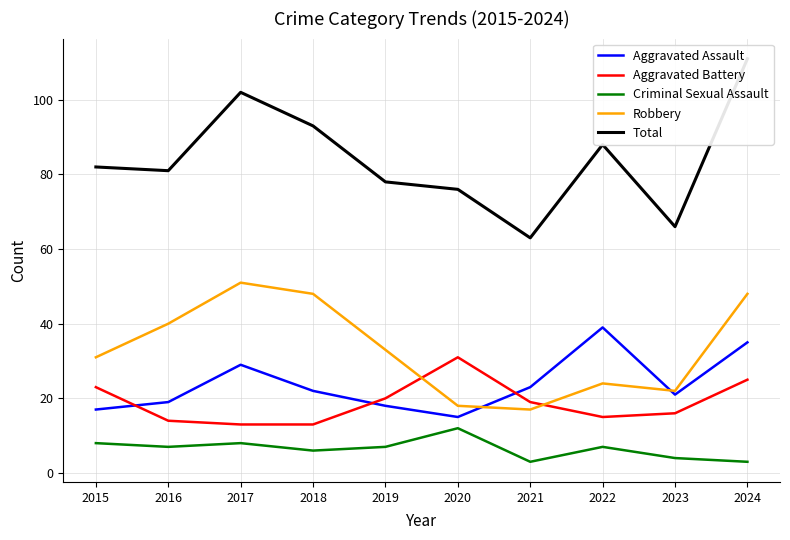

How many lines are shown in the chart?

5